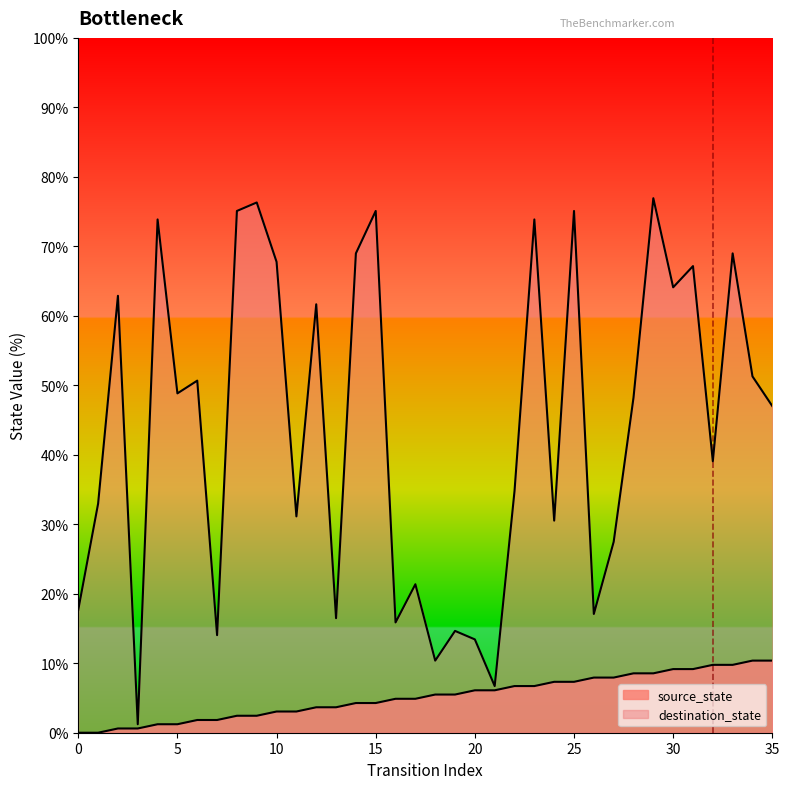

Between 0 and 5, which is larger?

5